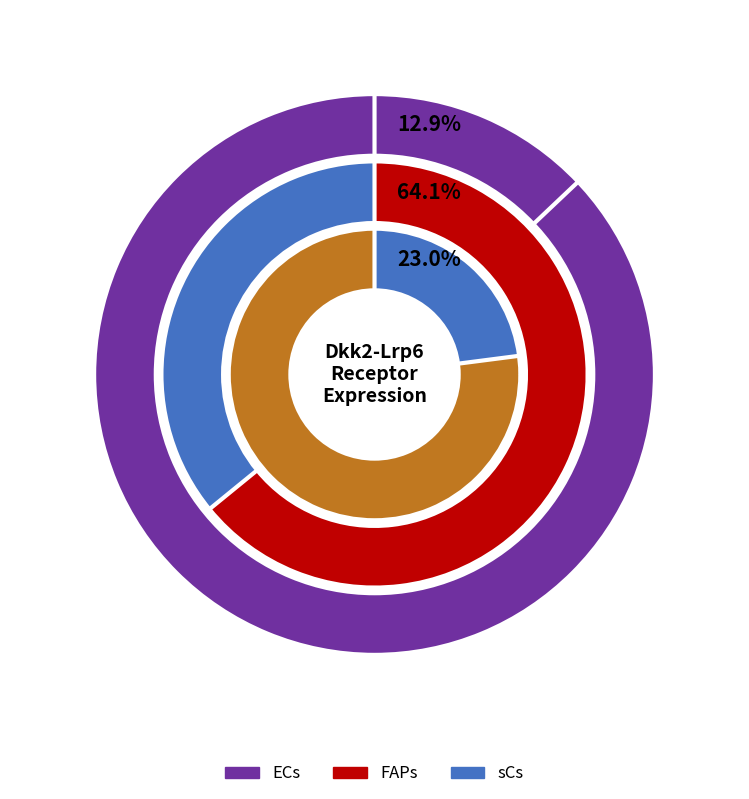

To the nearest percent, what is the average slice percentage?

33%